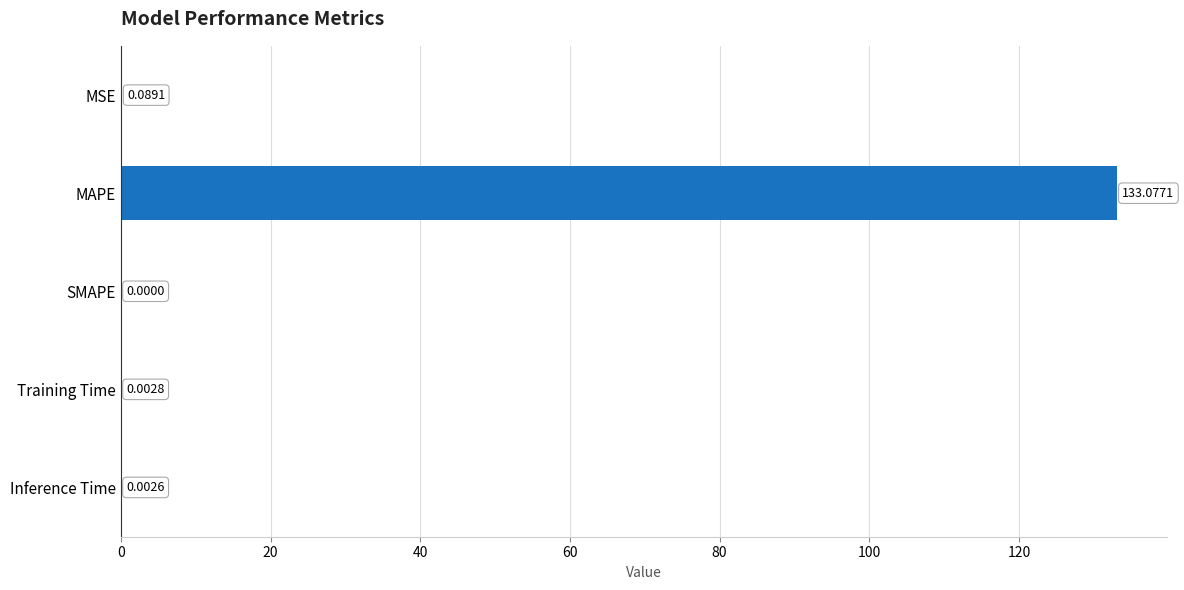

What is the sum of all values?

133.2